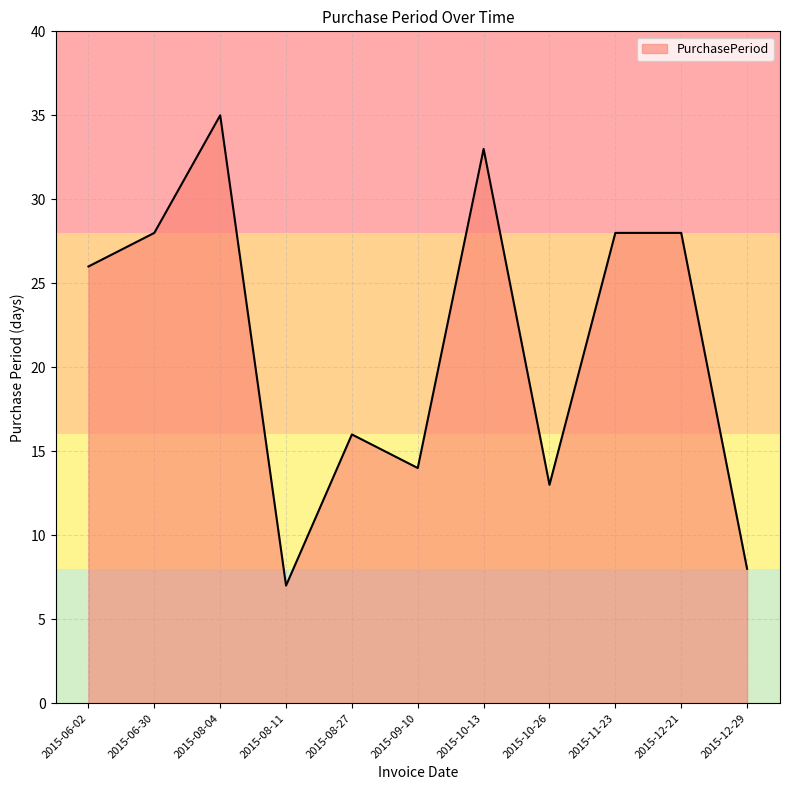

Between 2015-11-23 and 2015-10-26, which is larger?

2015-11-23